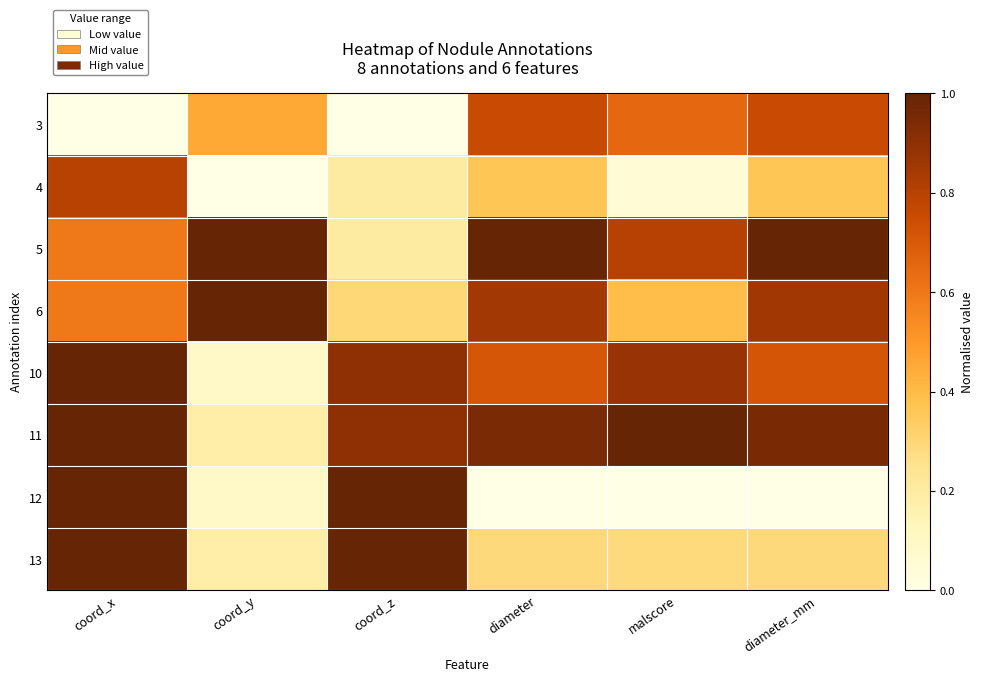

How many series are shown in this chart?

8